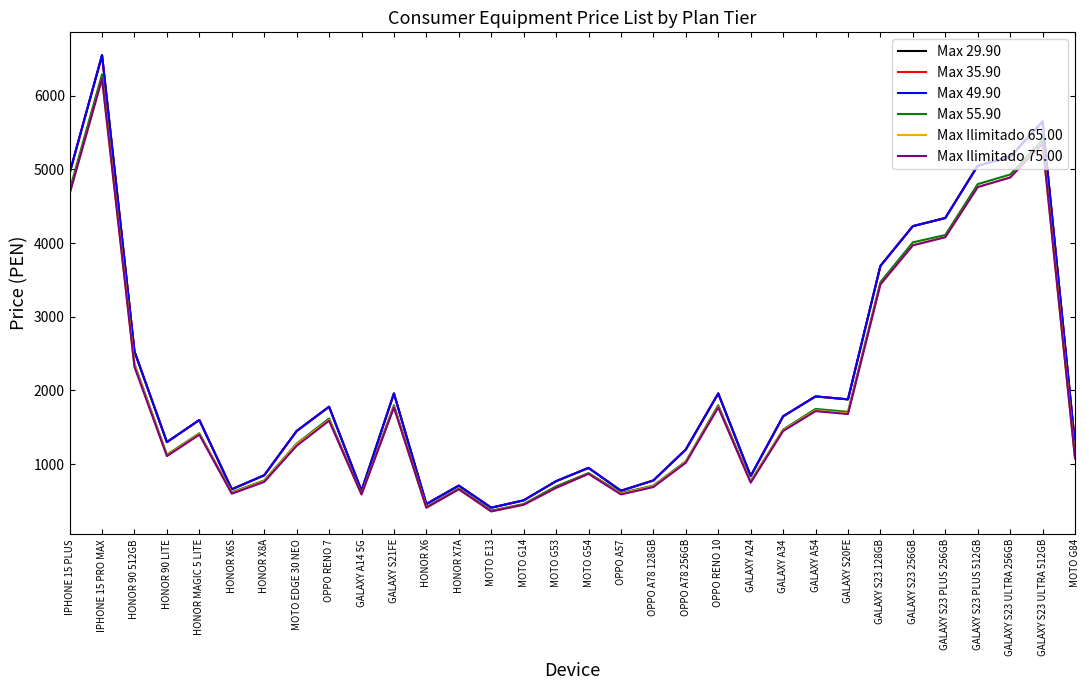

At which category does Max Ilimitado 65.00 reach its first local peak?

IPHONE 15 PRO MAX